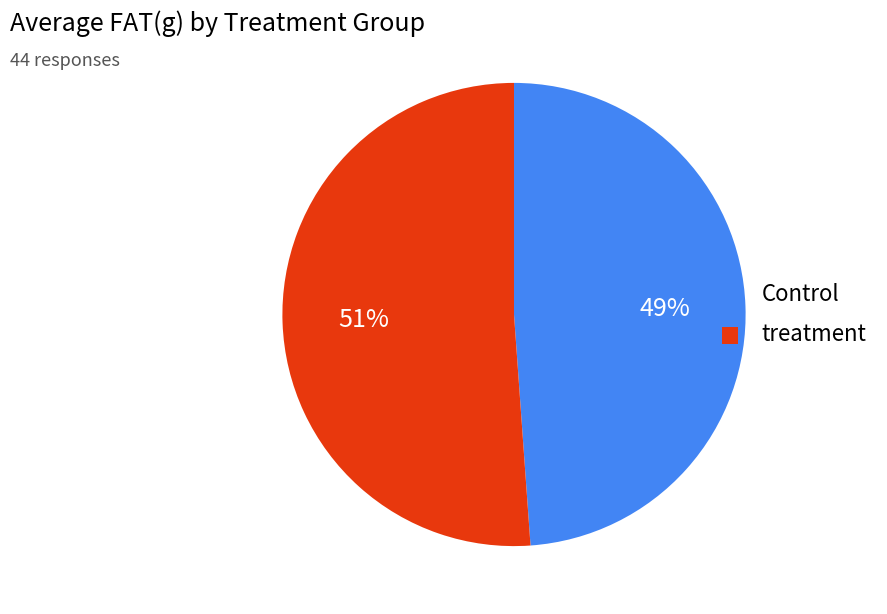

Combined, do treatment and Control account for over 50%?

Yes